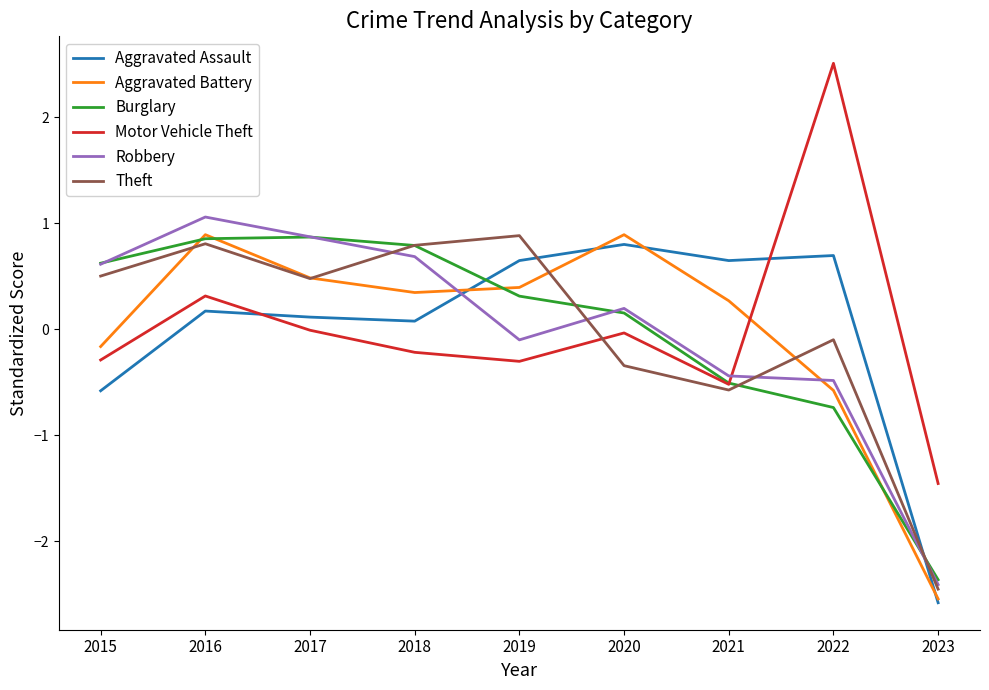

What is the difference between the highest and lowest values at 2021?

1.2